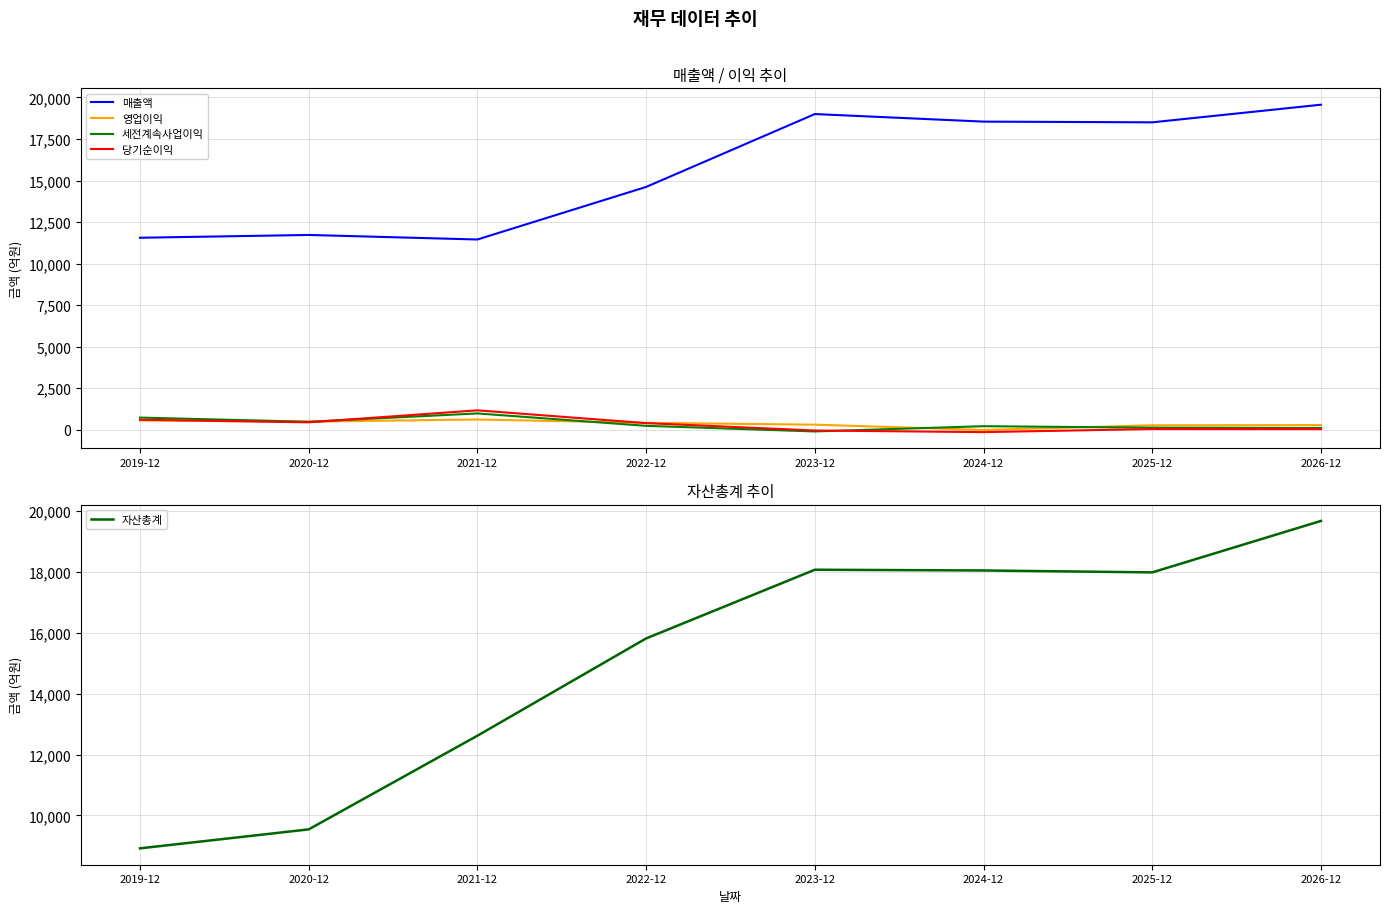

What is the minimum value shown in the chart?

-147